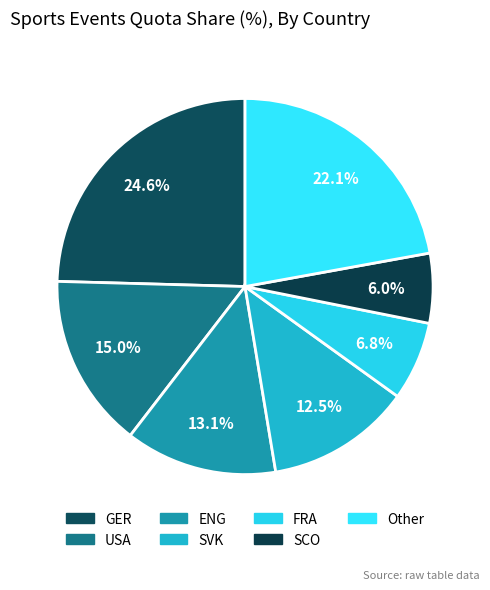

Count the number of slices in the pie.

7